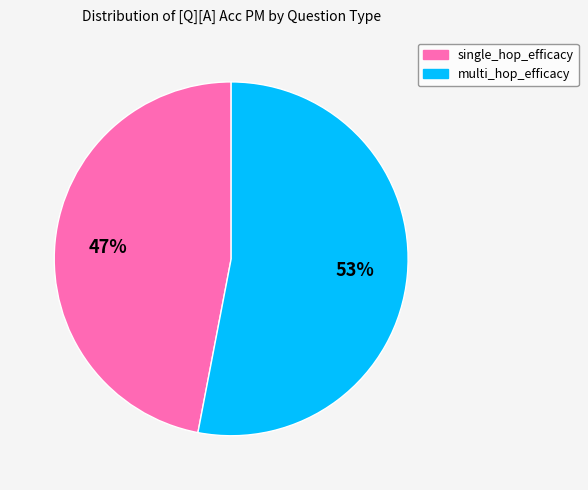

Is there a majority slice in this chart?

Yes